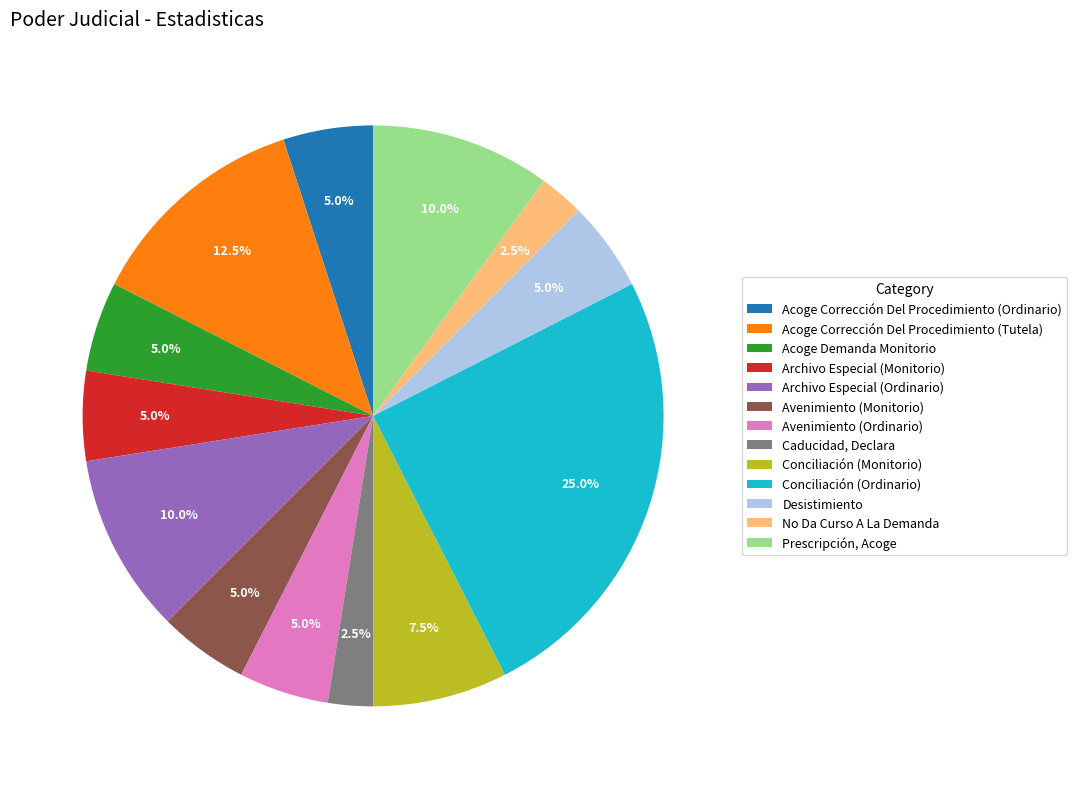

Which category has the biggest portion of the pie?

Conciliación (Ordinario)